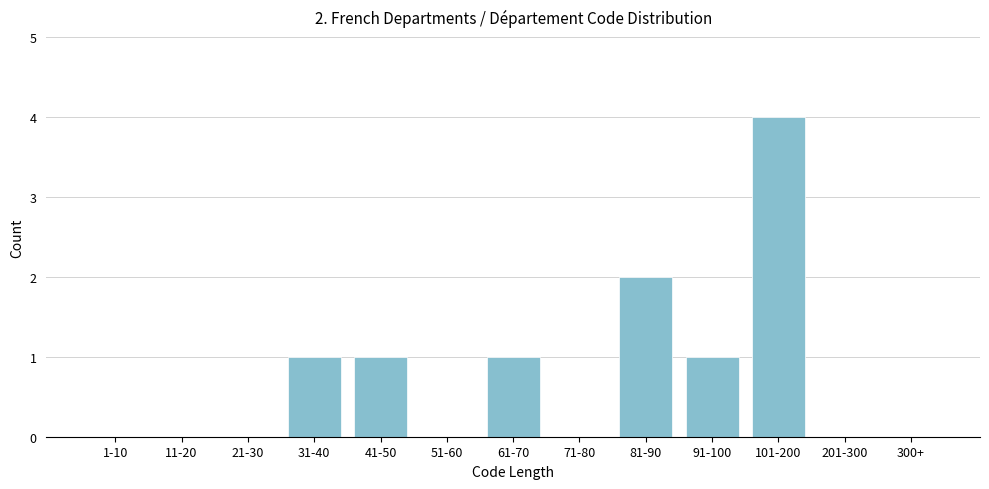

Reading left to right, what are all the values shown in this chart?

1-10=0	11-20=0	21-30=0	31-40=1	41-50=1	51-60=0	61-70=1	71-80=0	81-90=2	91-100=1	101-200=4	201-300=0	300+=0